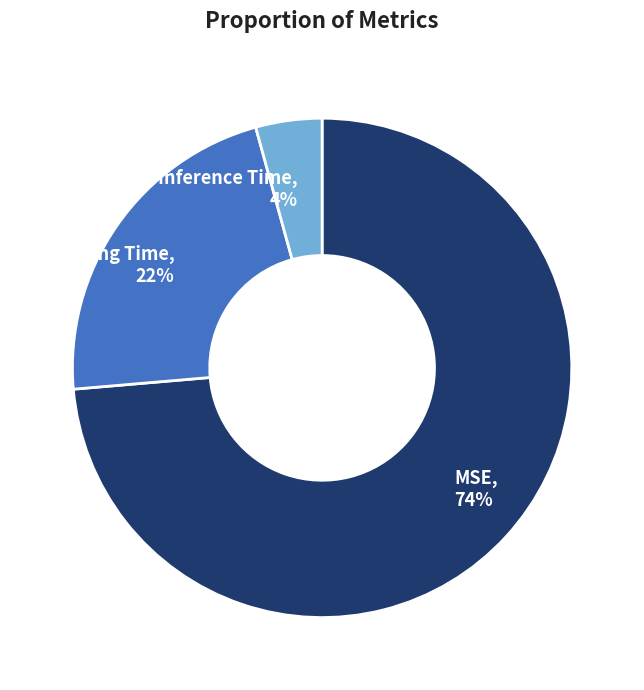

To the nearest percent, what portion does Training Time represent?

22%